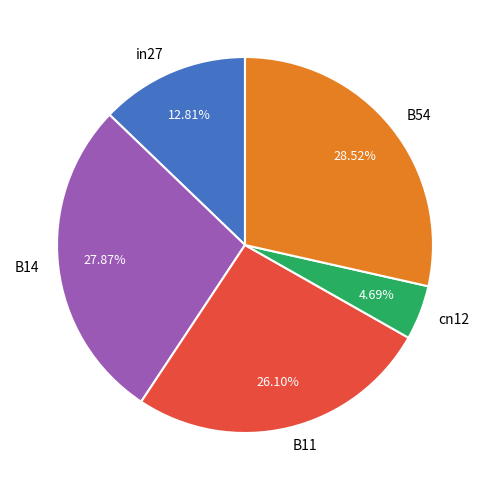

To the nearest percent, what is the difference between the cn12 and B11 slice percentages?

21%